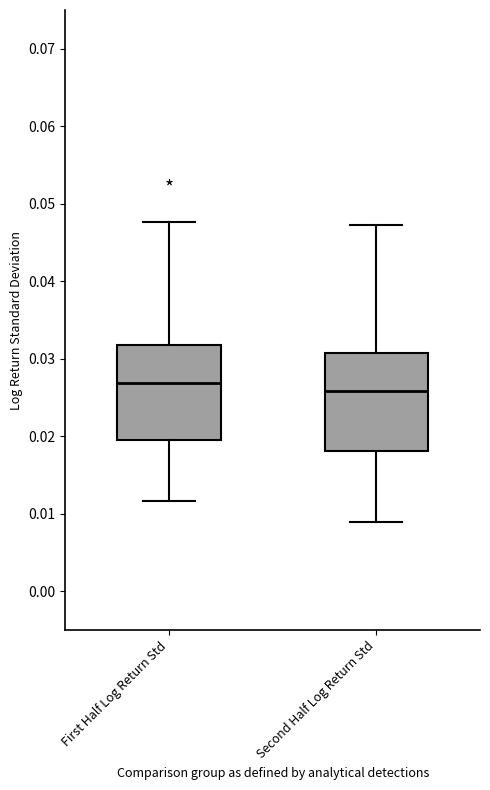

Reading left to right, transcribe this box plot: for each box, give where its median line is, the range the box spans, and where its two whiskers end, as read against the y-axis. The values are not printed on the chart, so give them approximately, as read against the axis.

First Half Log Return Std: median 0.027, box 0.020 to 0.032, whiskers 0.012 to 0.048
Second Half Log Return Std: median 0.026, box 0.018 to 0.031, whiskers 0.009 to 0.047